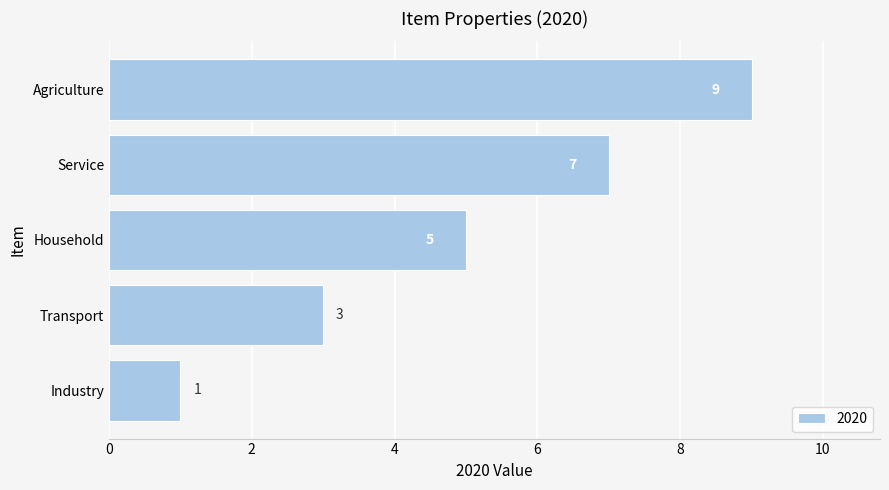

How many data points are less than 5?

2